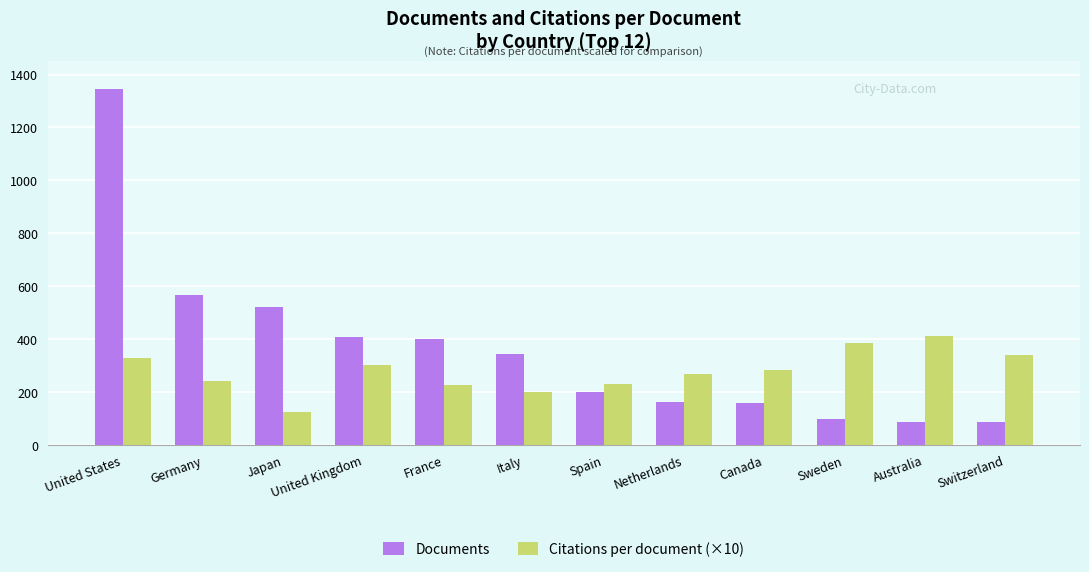

What is the total value across all series at Spain?

429.6